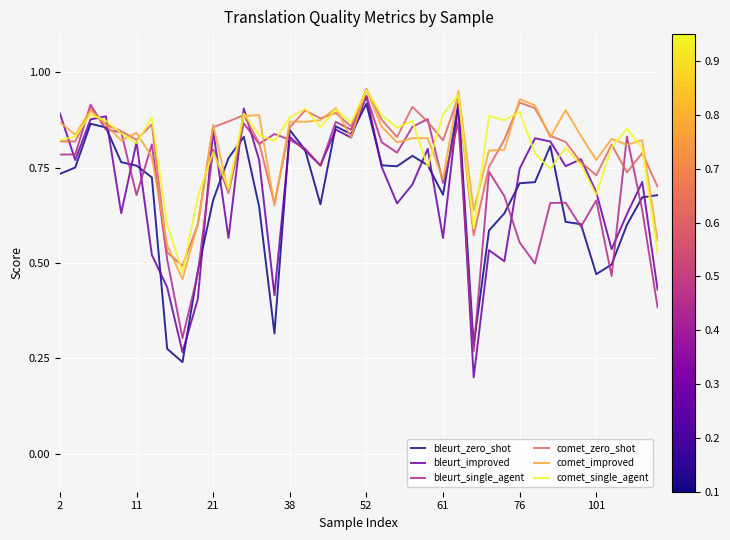

What are all the series names shown in the legend?

bleurt_zero_shot, bleurt_improved, bleurt_single_agent, comet_zero_shot, comet_improved, comet_single_agent